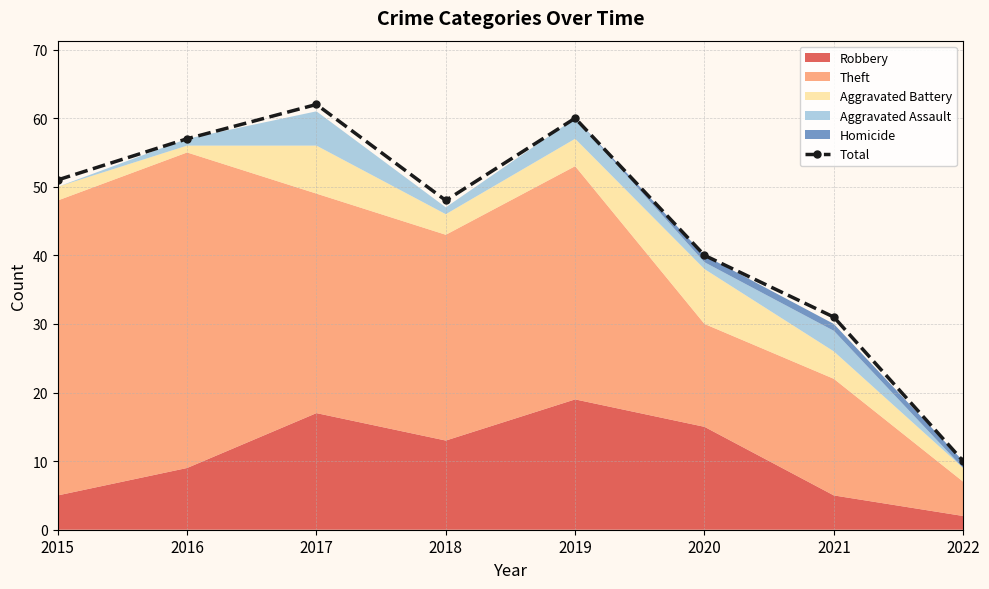

What is the difference between the maximum and second lowest values?

31